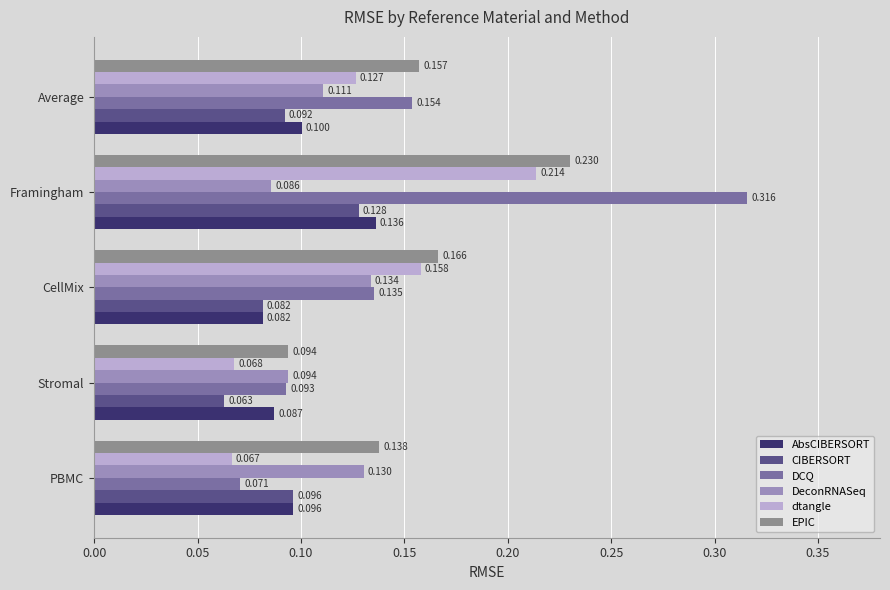

At how many categories does at least one series exceed 0?

5